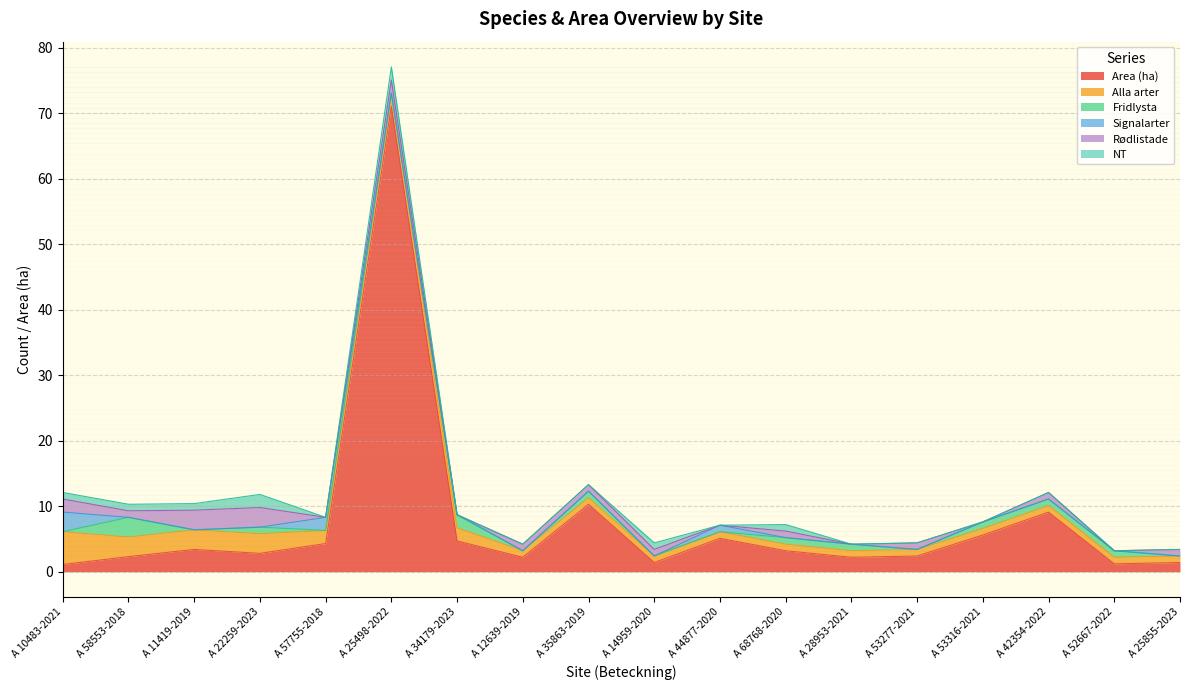

Which category has the highest value in the Rødlistade series?

A 11419-2019